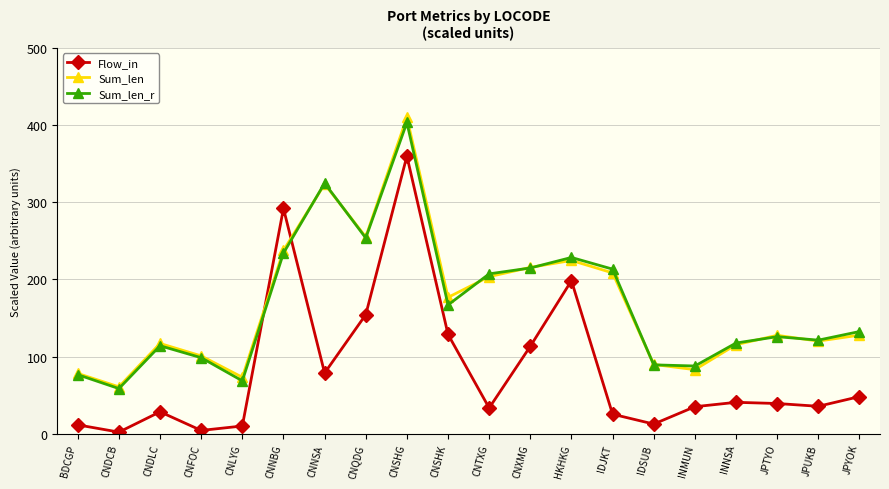

What is the total value across all series at BDCGP?

166.1